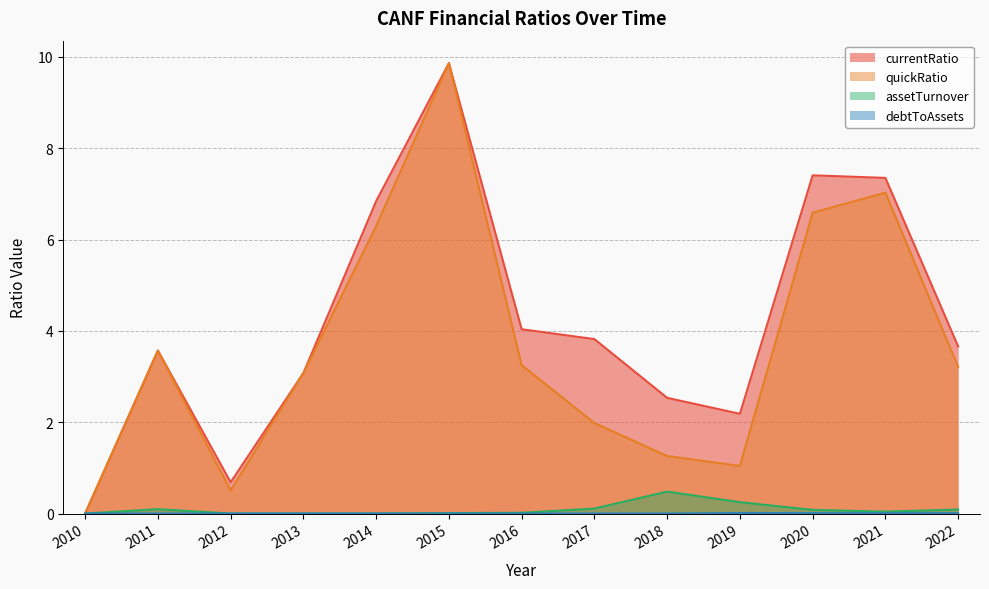

True or false: currentRatio and quickRatio cross at least once.

False